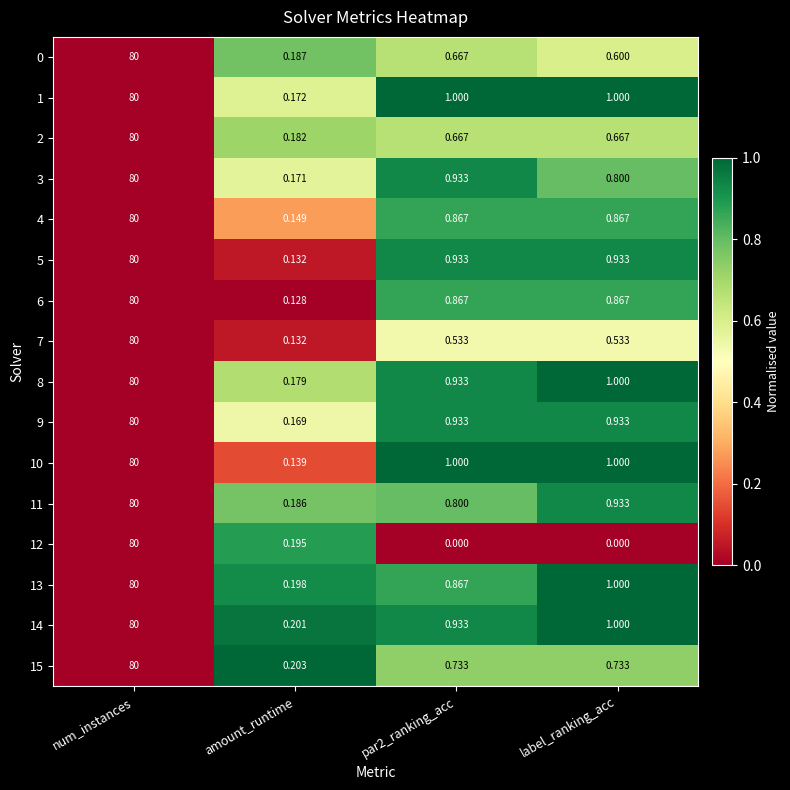

Which series changed the most between num_instances and par2_ranking_acc?

12